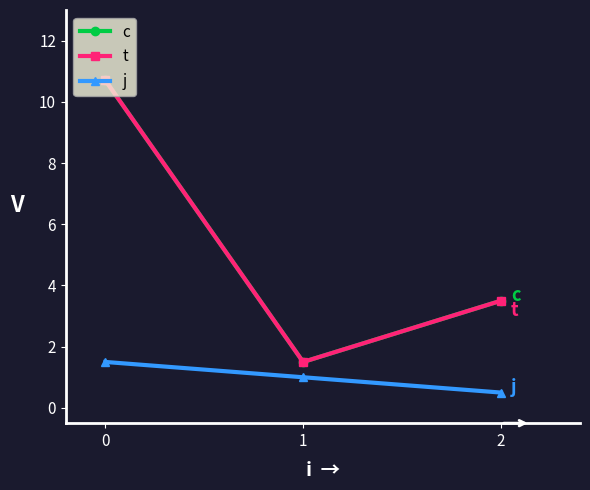

What is the value of the j point at the 3rd from the left?

0.5